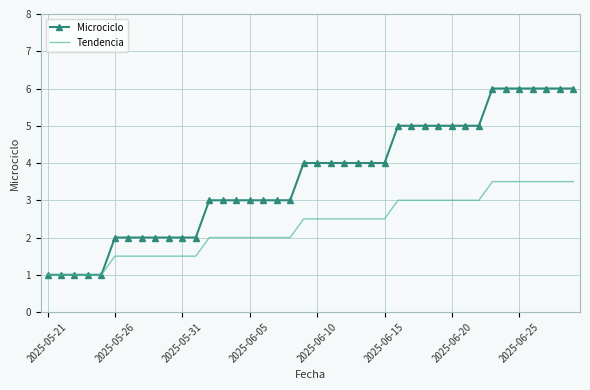

Which series has the largest range (max minus min)?

Microciclo